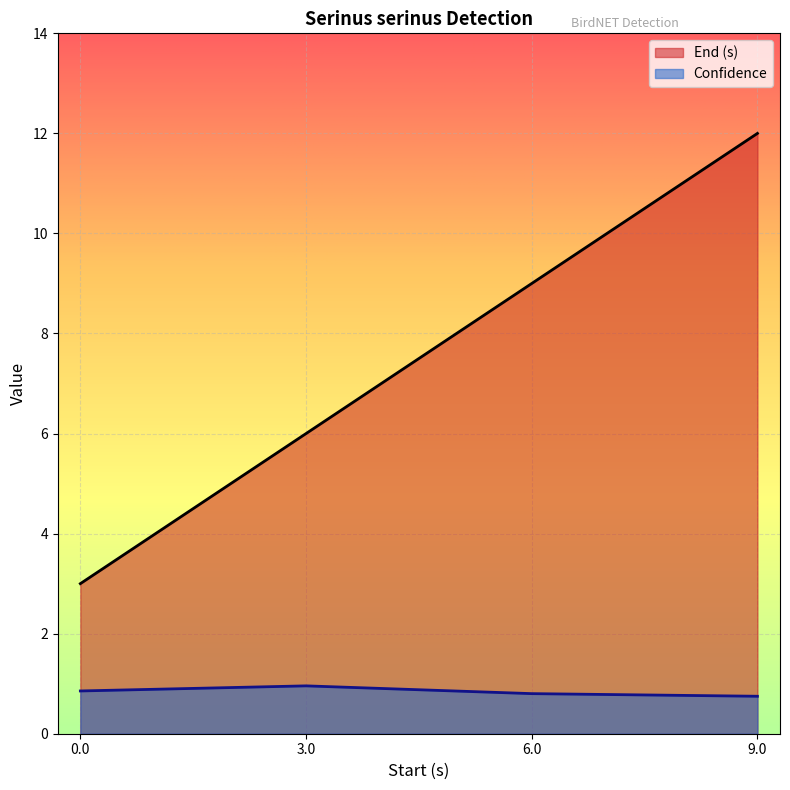

Is the value of End (s) at 9.0 greater than the value of Confidence at 9.0?

Yes